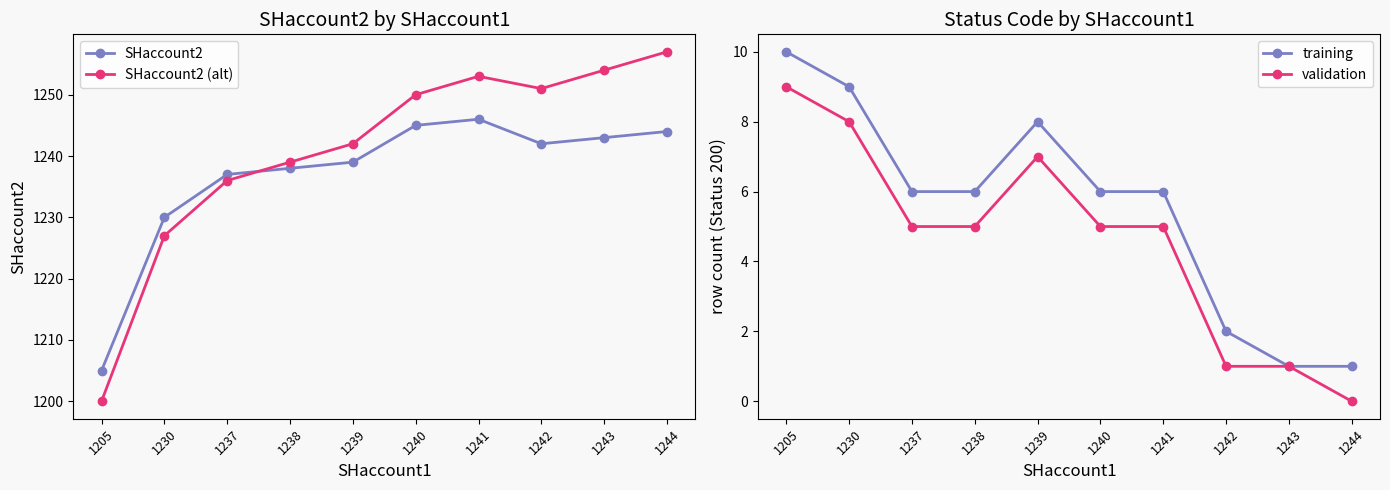

The value of SHaccount2 (alt) at 1243 is 1254. True or false?

True